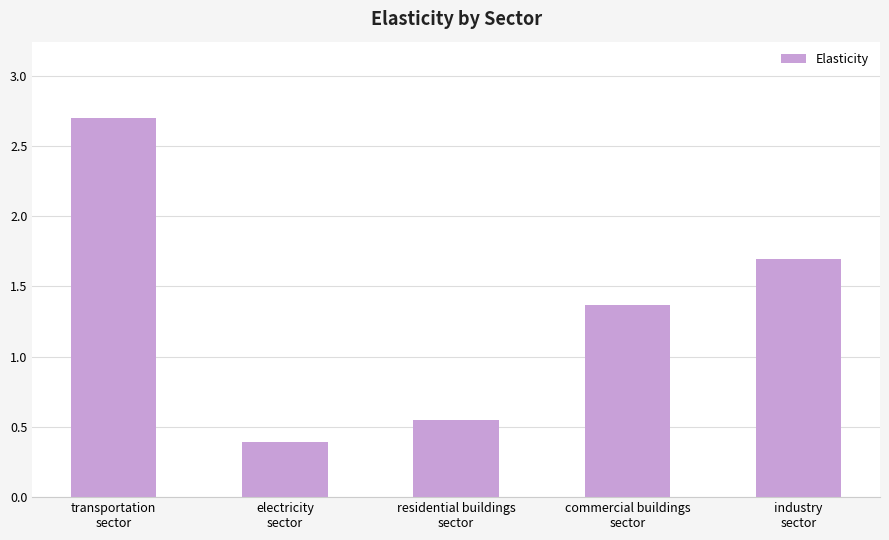

How many values are between 0 and 1?

2